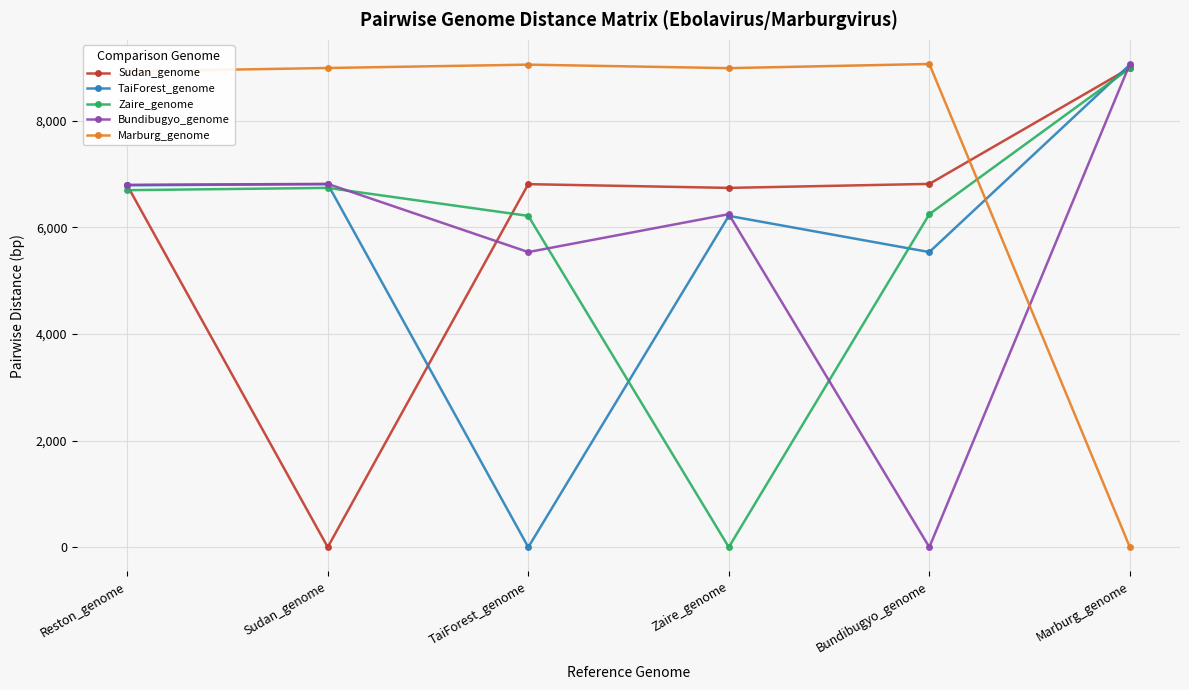

Which series ends up on top after the final intersection of Sudan_genome and Marburg_genome?

Sudan_genome